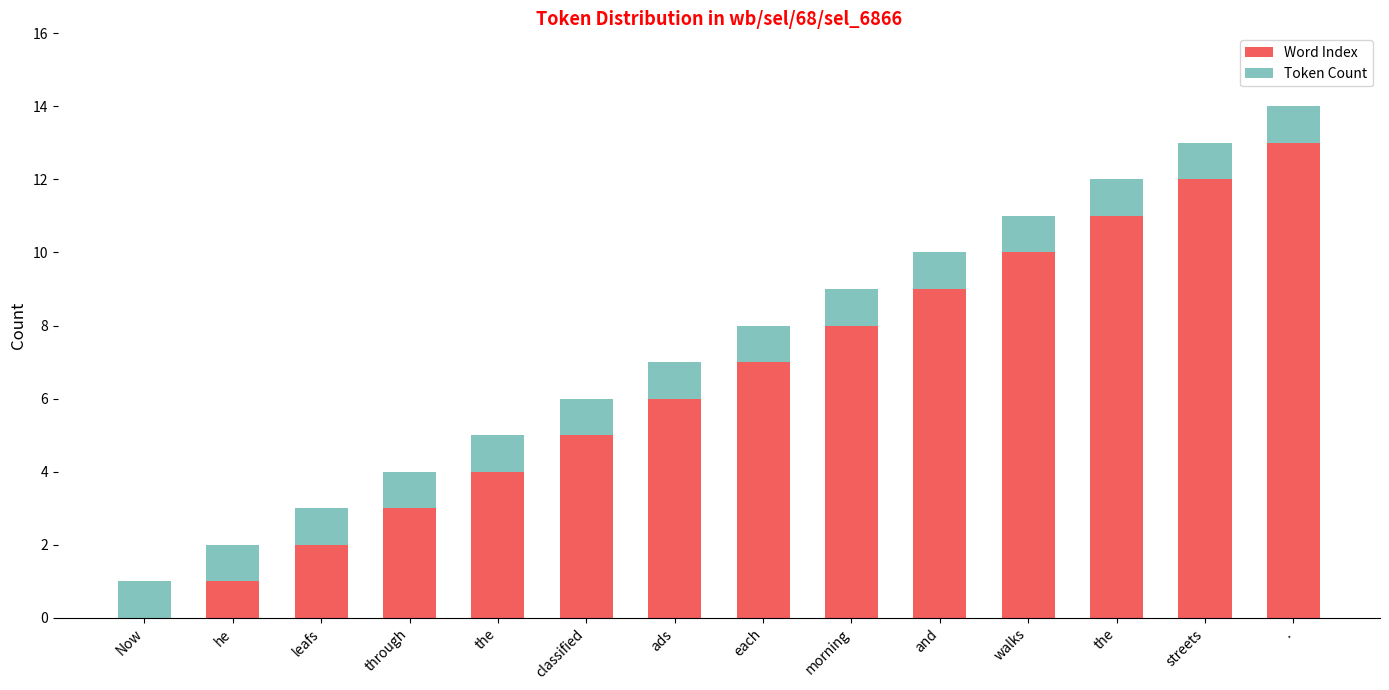

Count the number of data series in this chart.

2